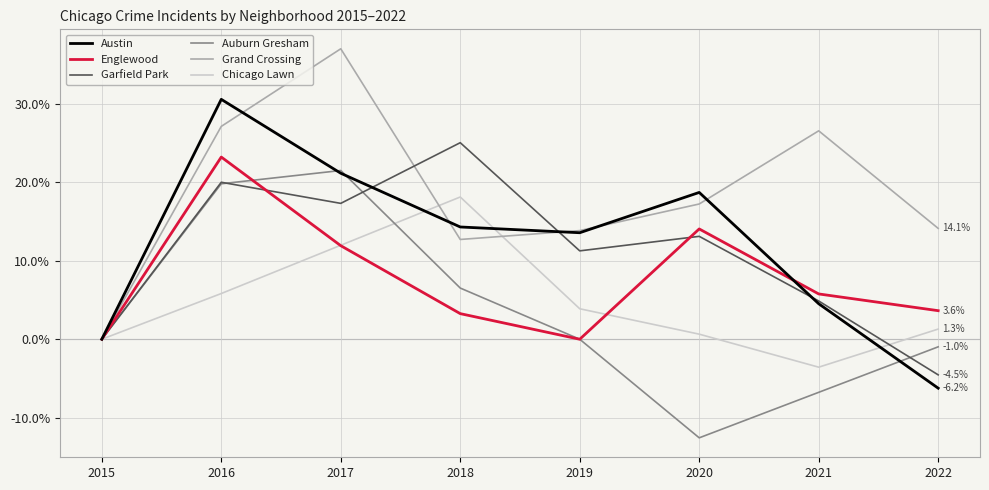

What is the difference between the maximum and minimum values in the Auburn Gresham series?

34.1